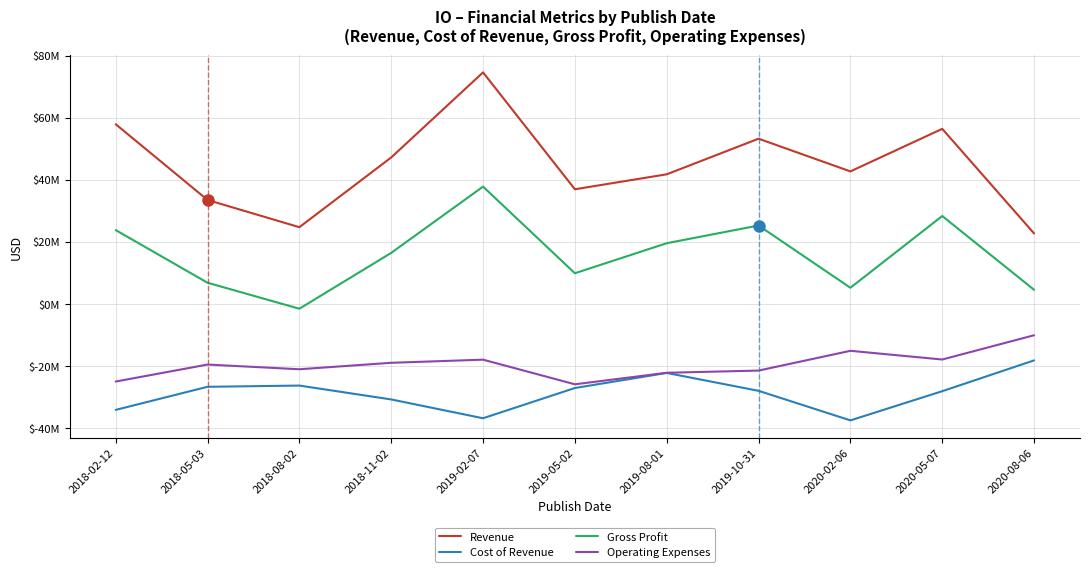

Does the chart have visible grid lines?

Yes